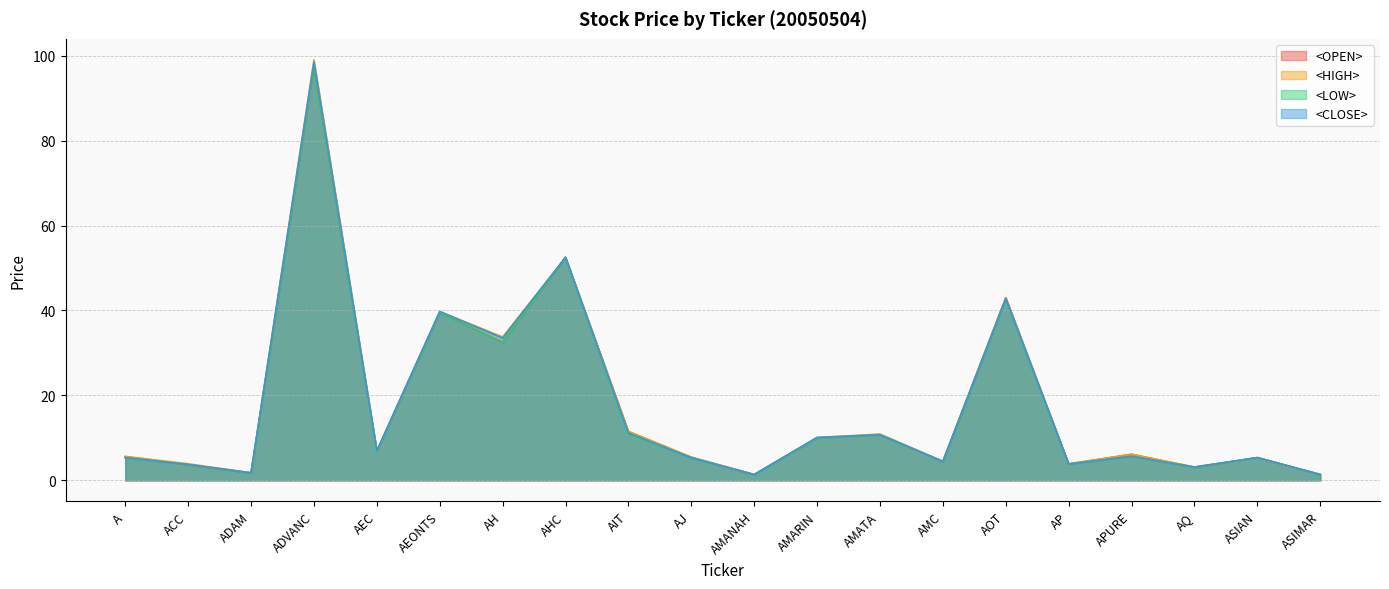

True or false: <OPEN> and <CLOSE> cross at least once.

True